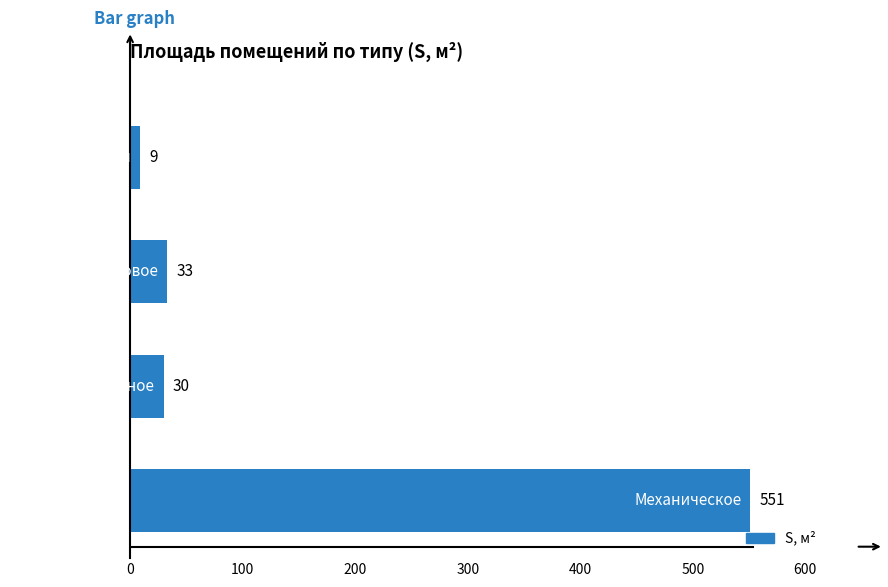

Count the number of categories in the chart.

4